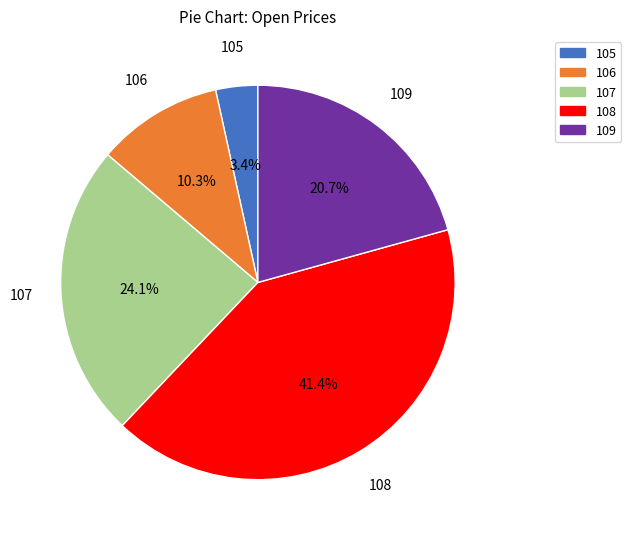

What percentage is NOT represented by 108?

58.6%